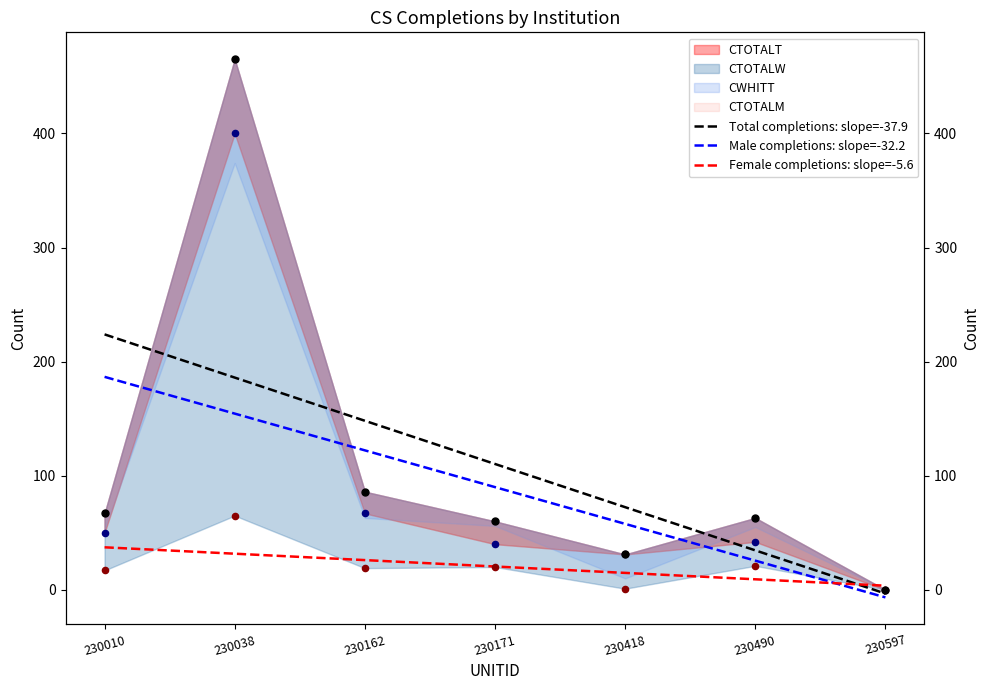

Is the value of Total completions: slope=-37.9 at 230162 greater than the value of Male completions: slope=-32.2 at 230038?

No